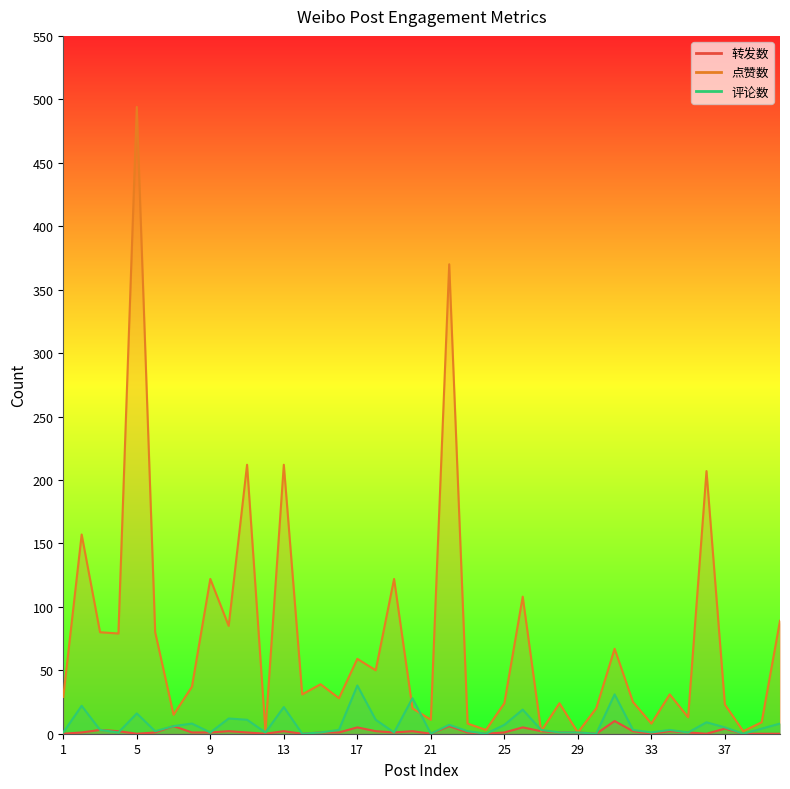

True or false: 点赞数 and 转发数 cross at least once.

False